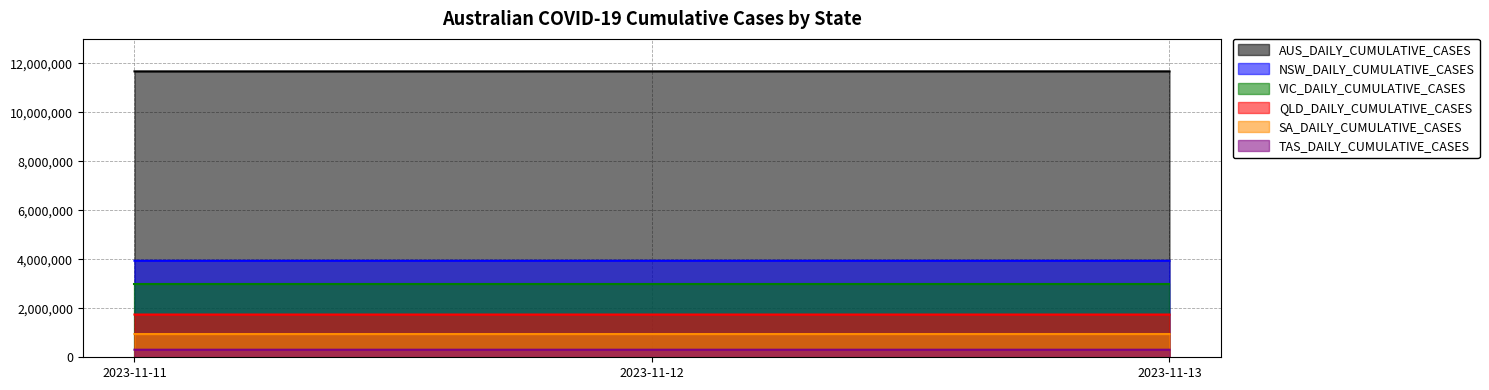

How many series are shown in this chart?

6